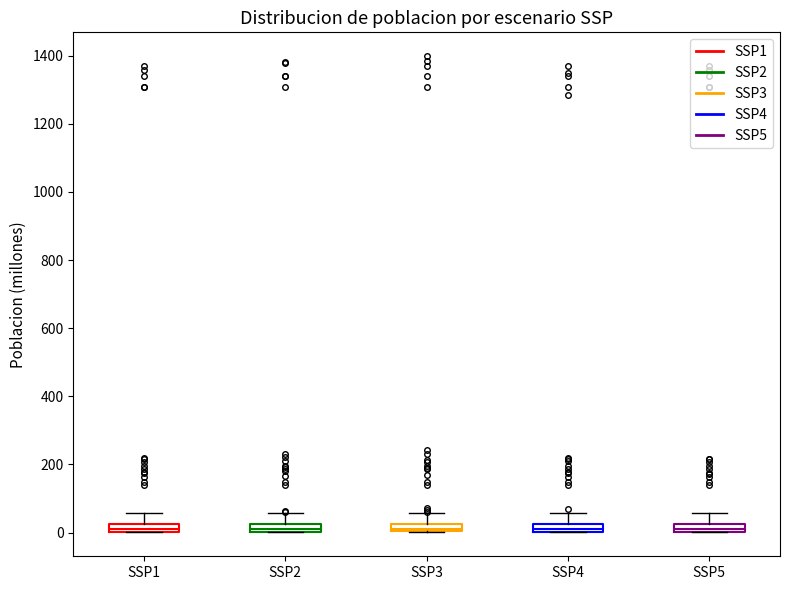

Where is the upper edge of the box for SSP3 on the y-axis? The values are not printed on the chart, so give them approximately, as read against the axis.

20